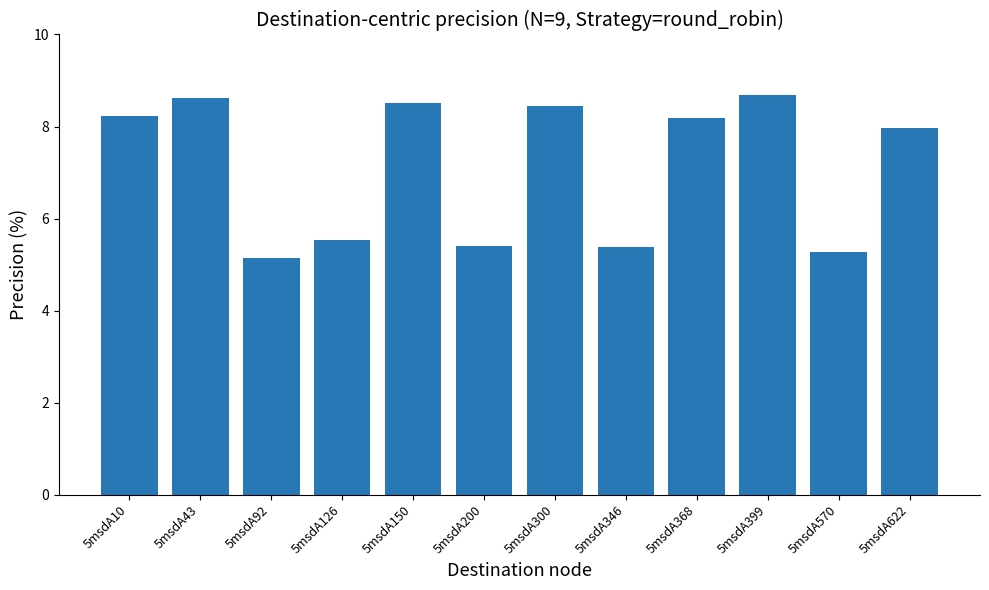

At which label is the value closest to 6?

5msdA126